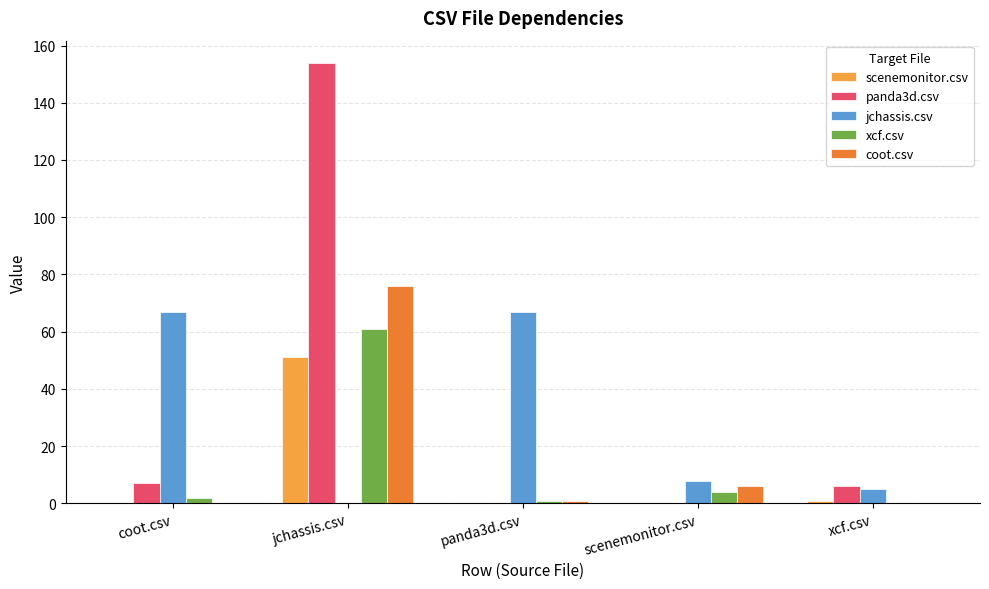

What is the average value of the xcf.csv series?

14